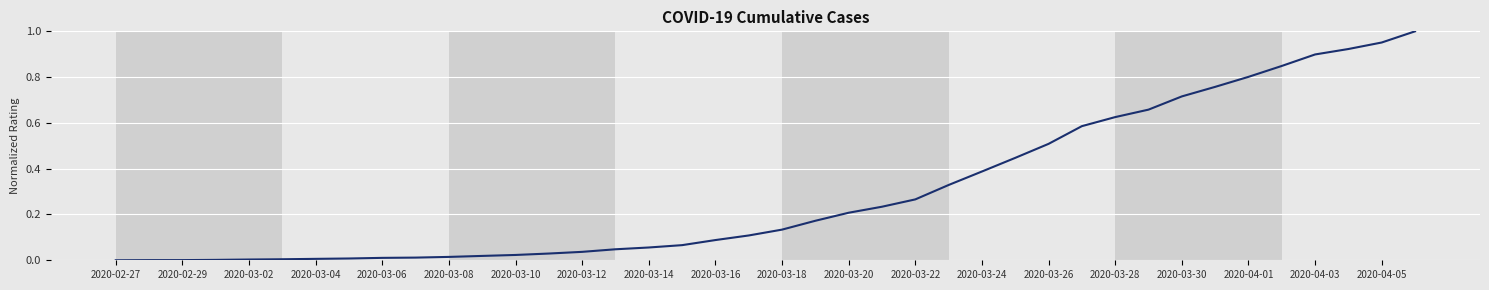

Does the chart have visible grid lines?

Yes